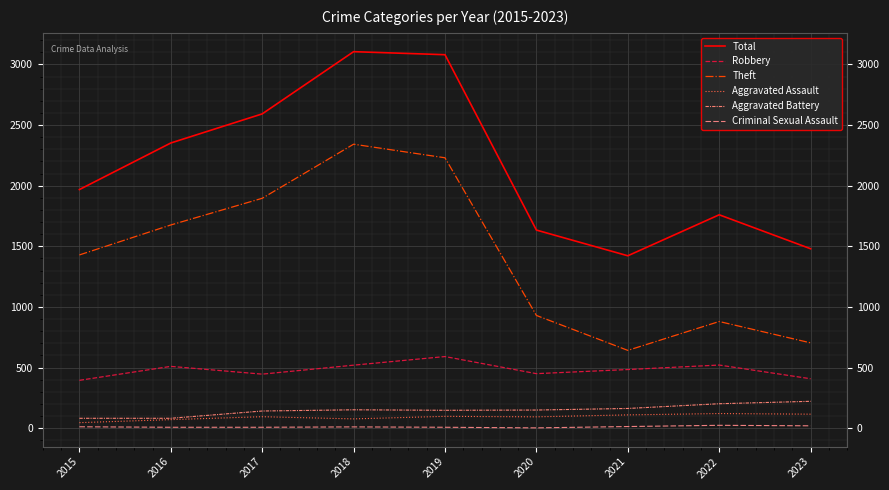

At which label does Robbery reach its minimum?

2015